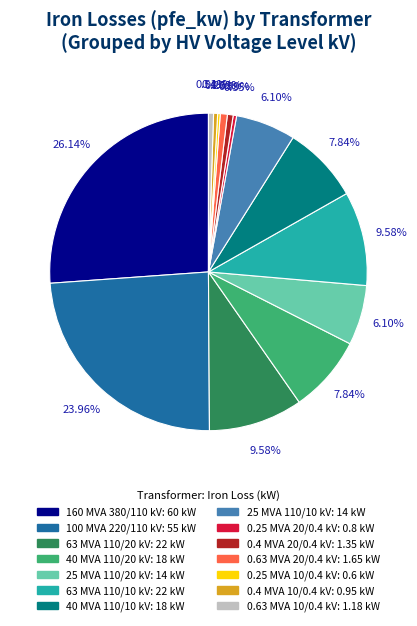

Is there any slice that represents more than half of the pie?

No